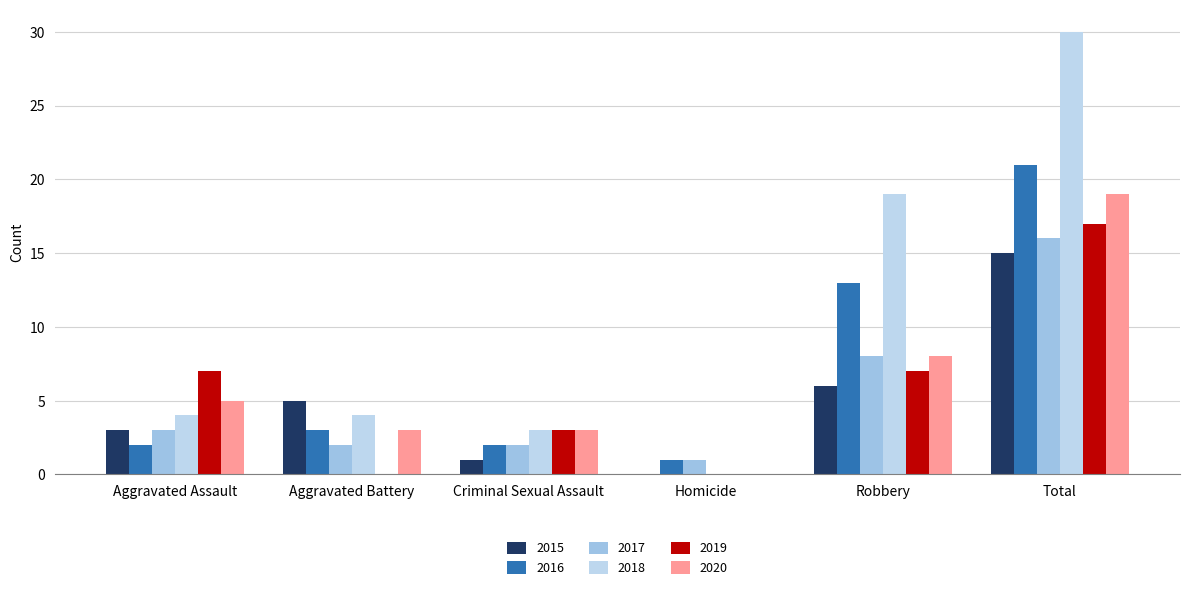

What are all the series names shown in the legend?

2015, 2016, 2017, 2018, 2019, 2020